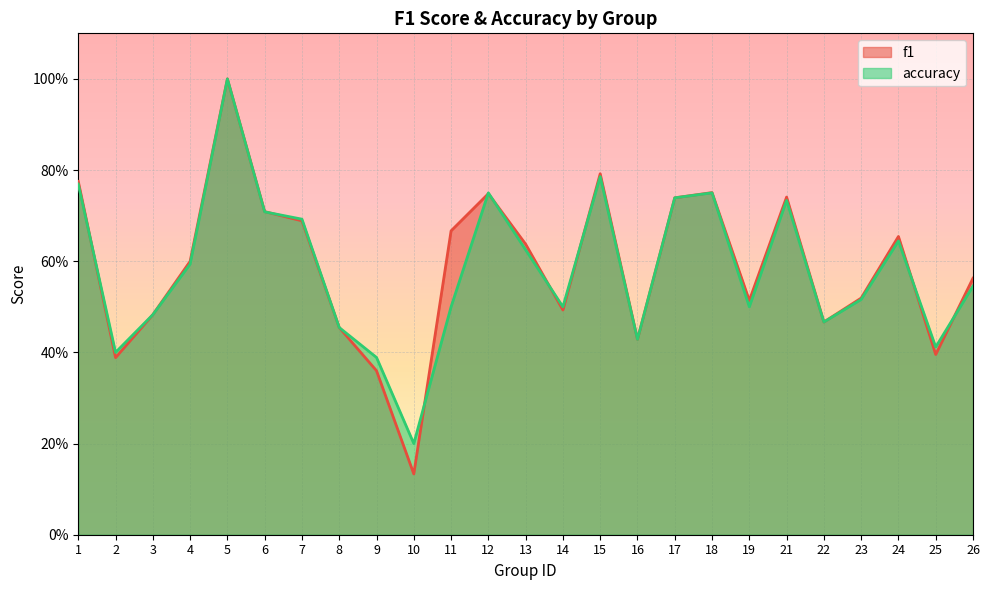

At which category is the sum across all series the highest?

5